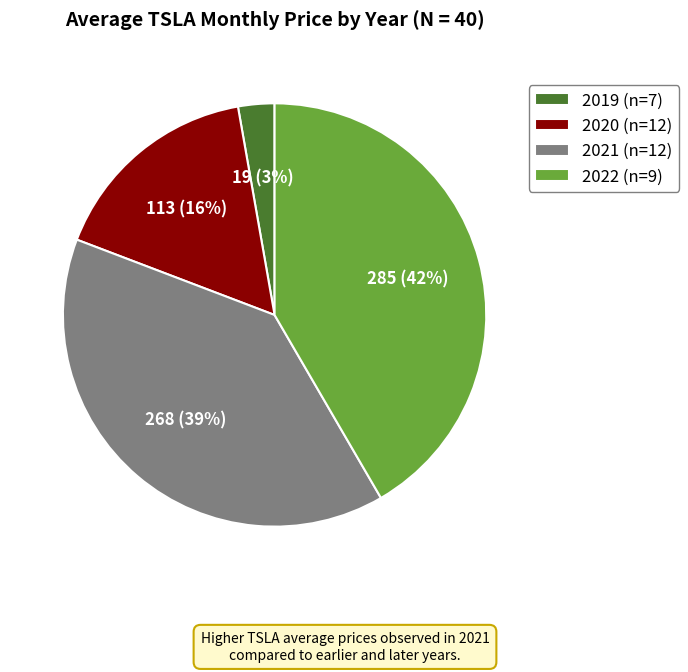

To the nearest percent, what is the difference between the largest and smallest slice percentages?

39%